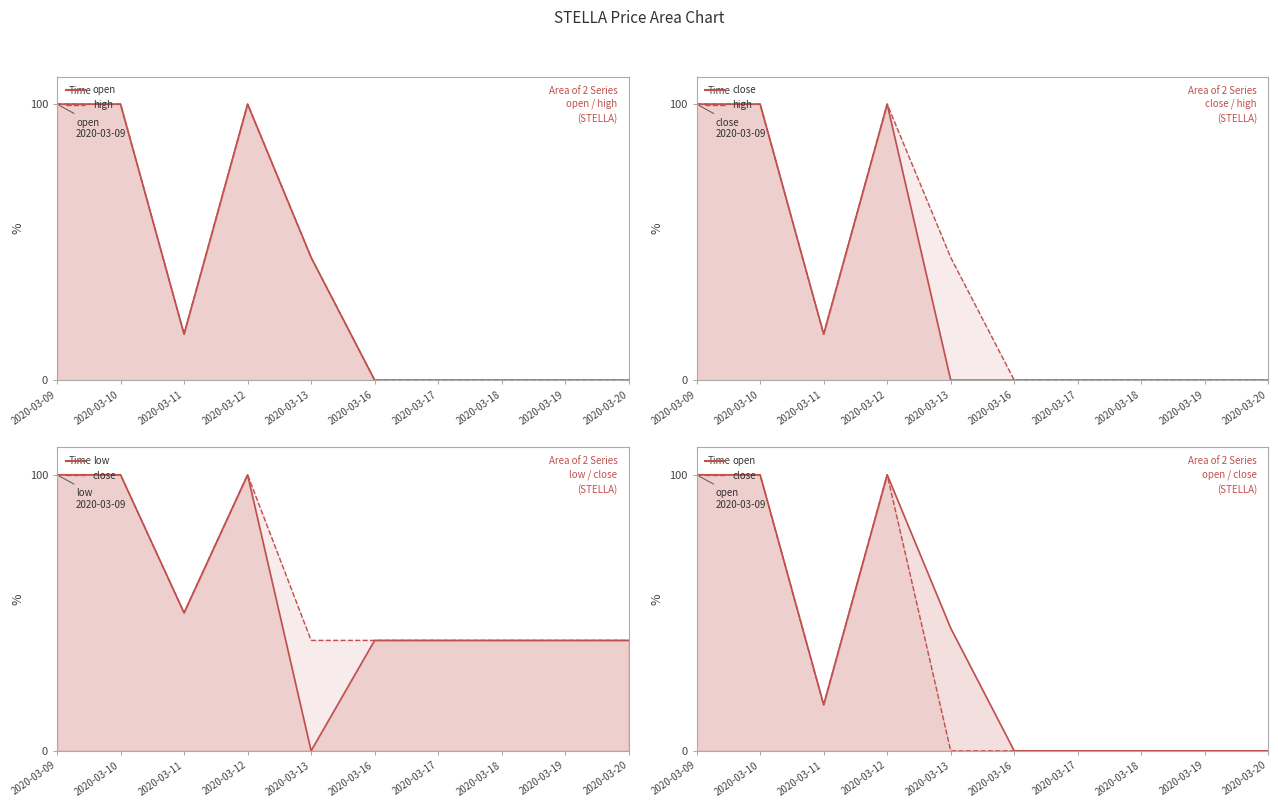

How many values in low are above zero?

9